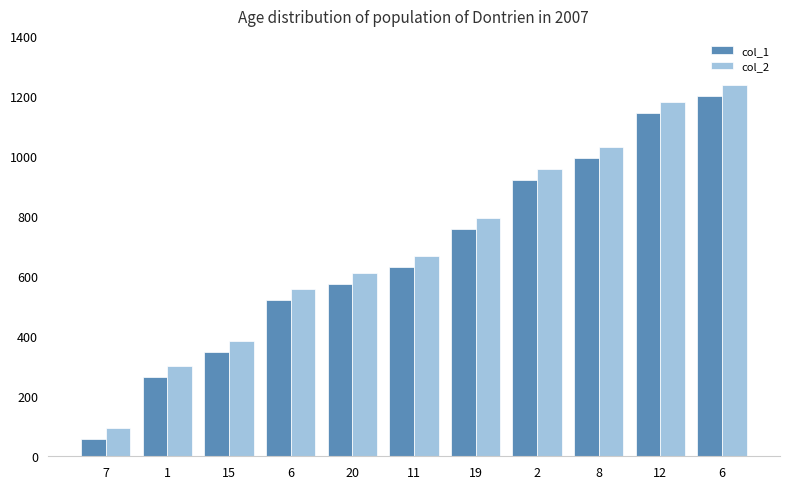

How many categories are shown in the chart?

11